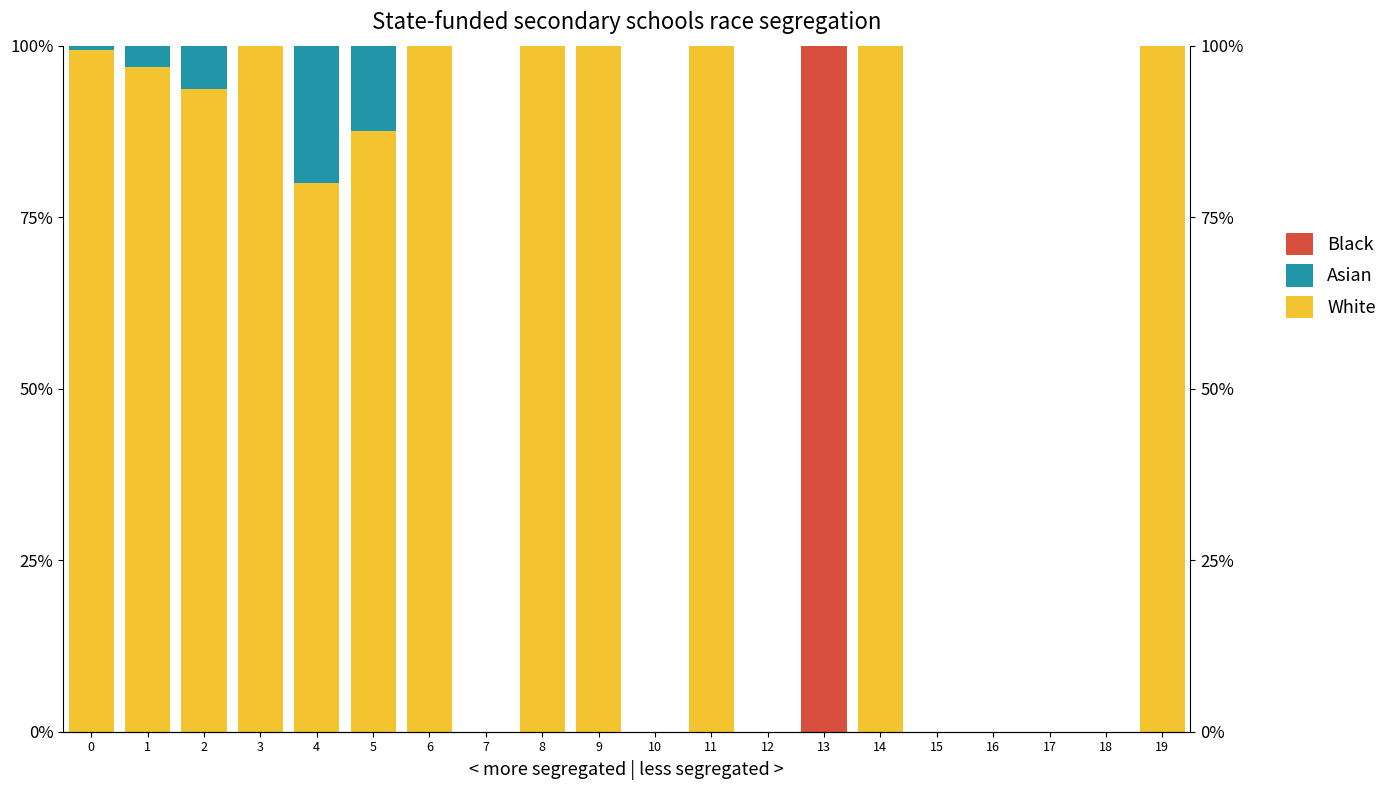

The Black series shows 46.3 at 10. True or false?

False